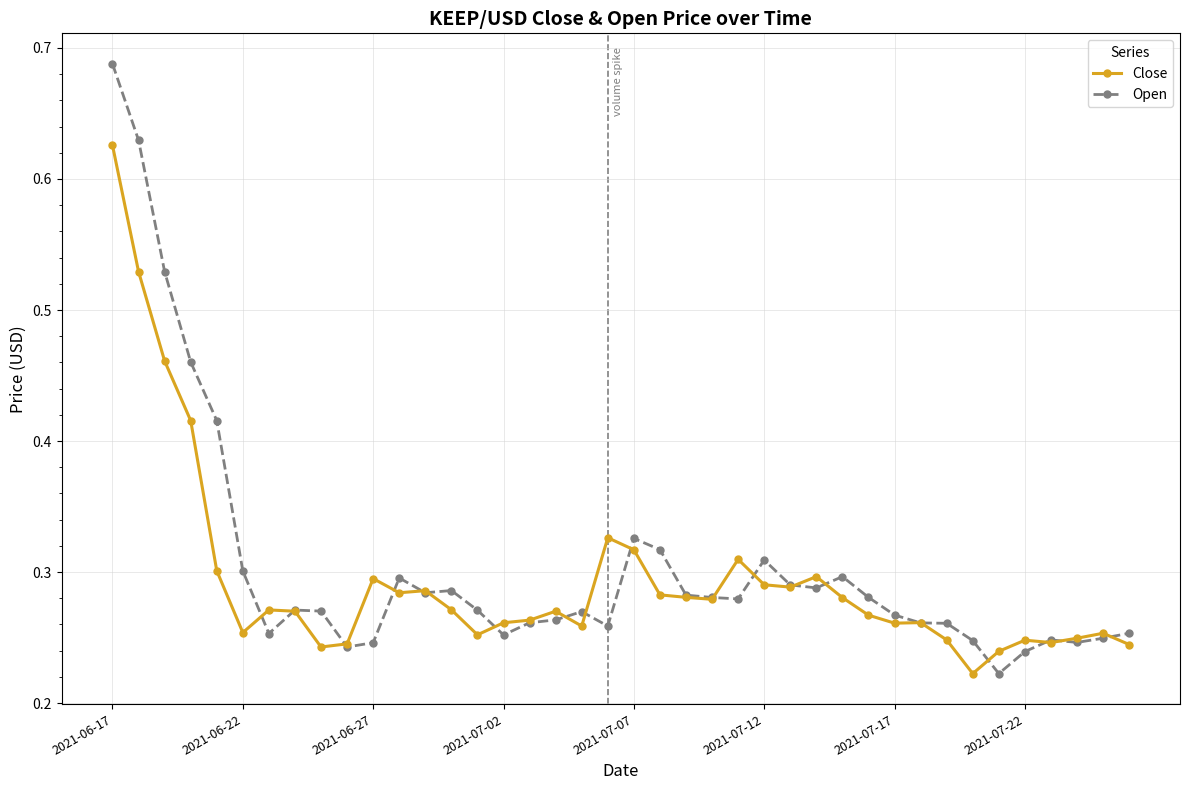

Which series has the largest range (max minus min)?

Open